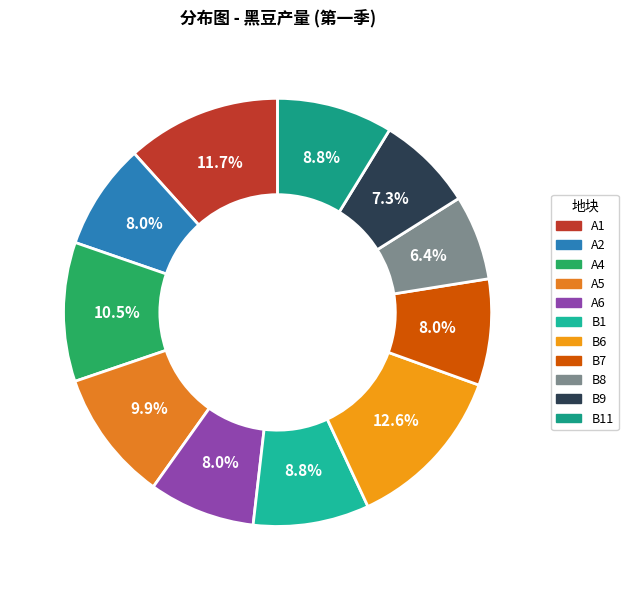

What is the smallest slice in the pie chart?

B8